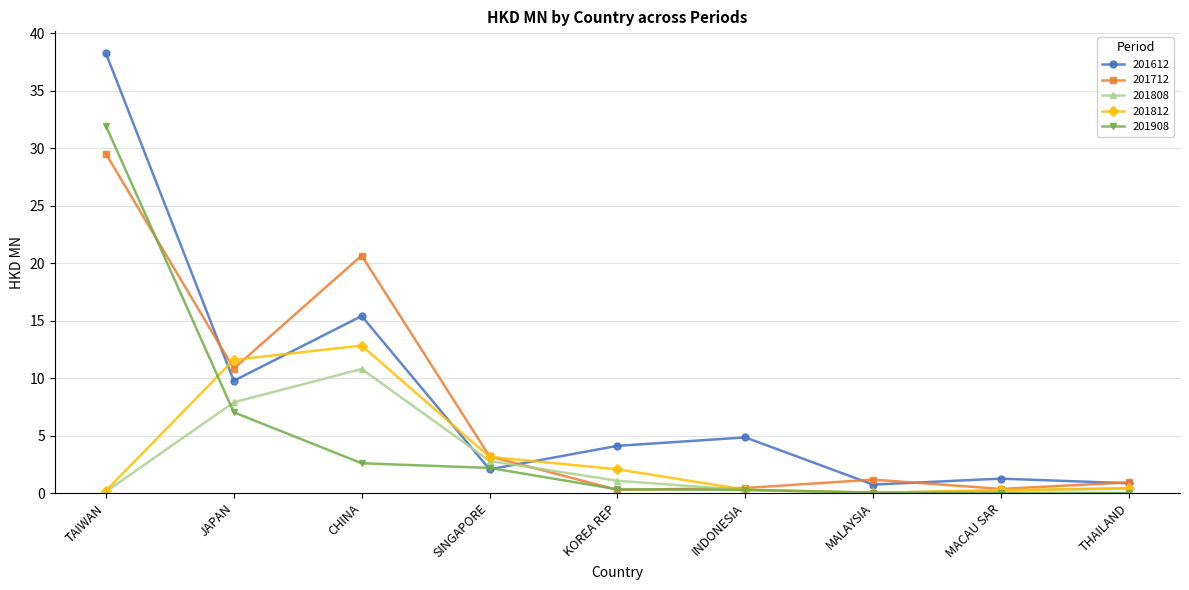

What is the difference between the 201908 values at MALAYSIA and JAPAN?

7.0